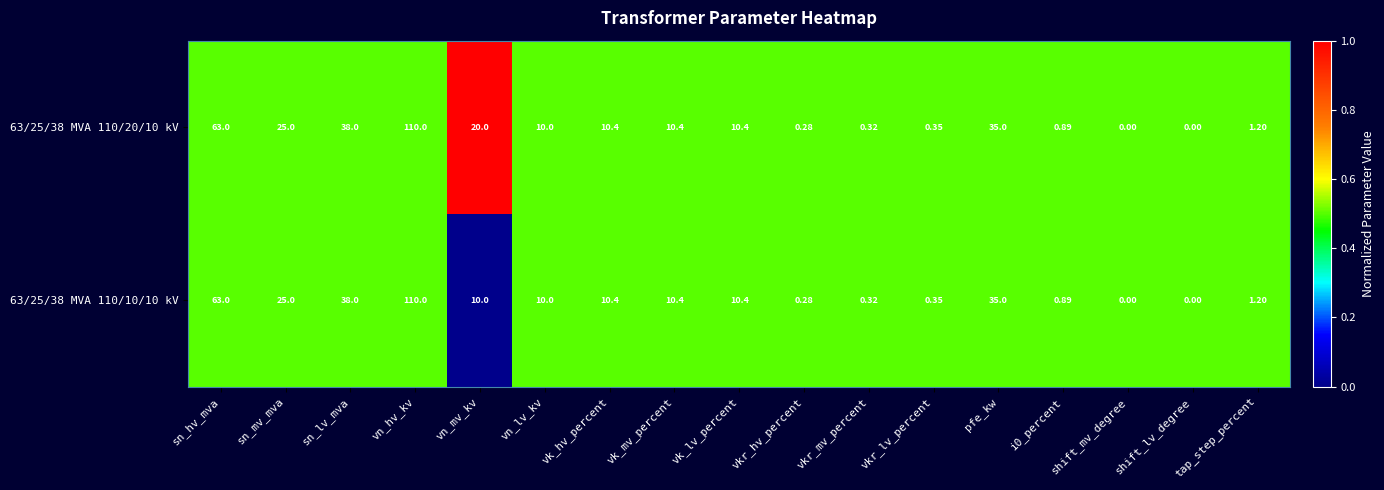

At which label is 63/25/38 MVA 110/20/10 kV closest to 55?

sn_hv_mva